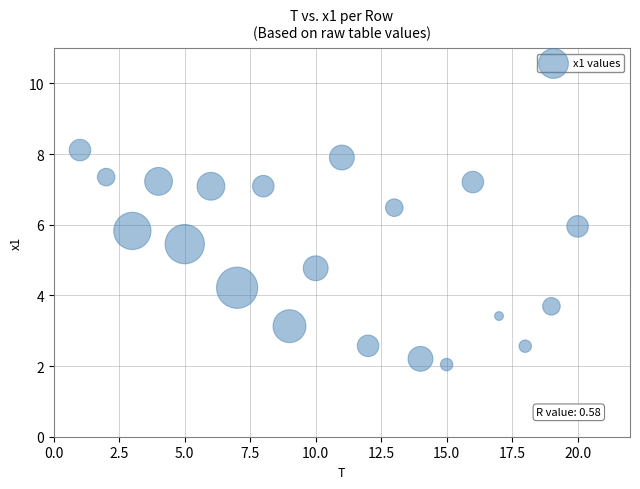

What is the range of X values (max minus min)?

19.0